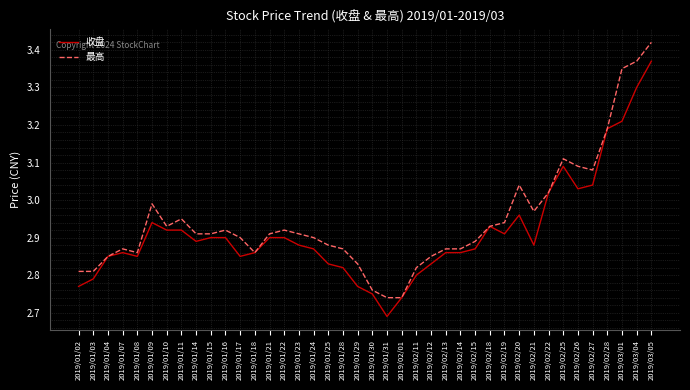

Is the value of 收盘 at 2019/01/18 greater than the value of 最高 at 2019/02/13?

No